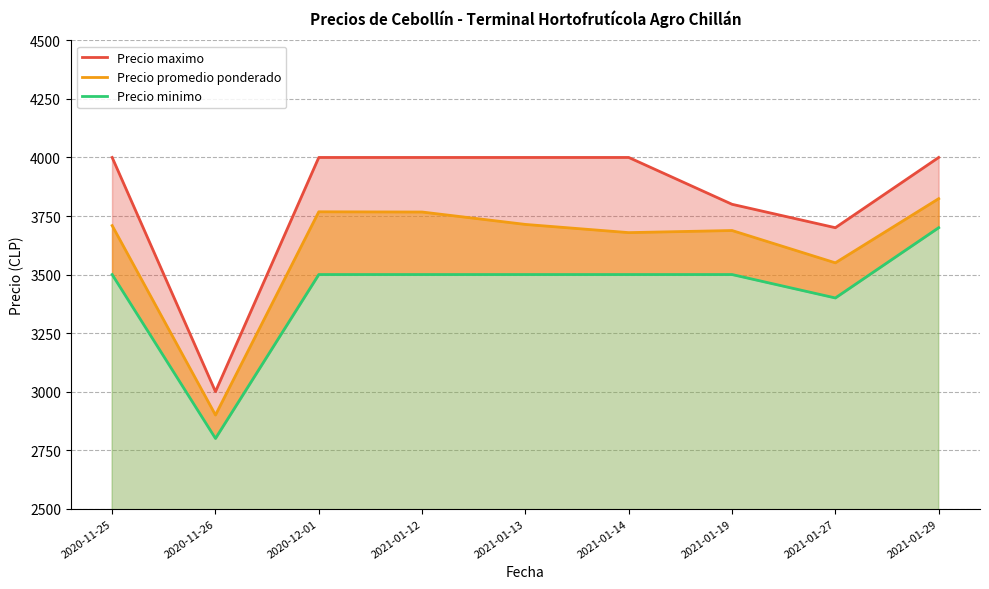

What value does the Precio maximo series have at 2021-01-13, to the nearest 100?

4000